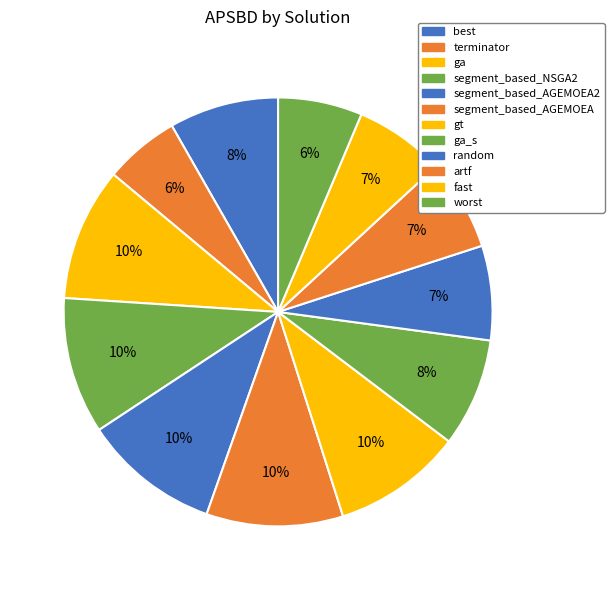

Count the number of slices in the pie.

12